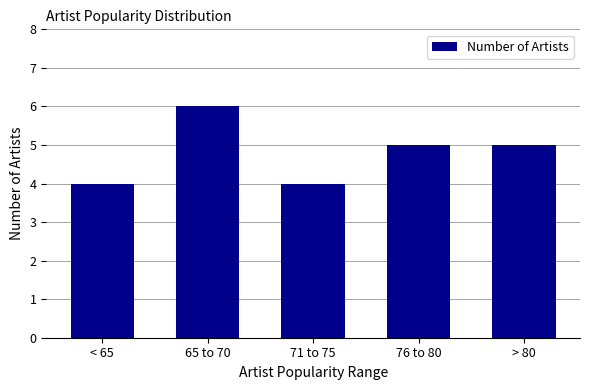

What is the label of the 3rd bar from the right?

71 to 75